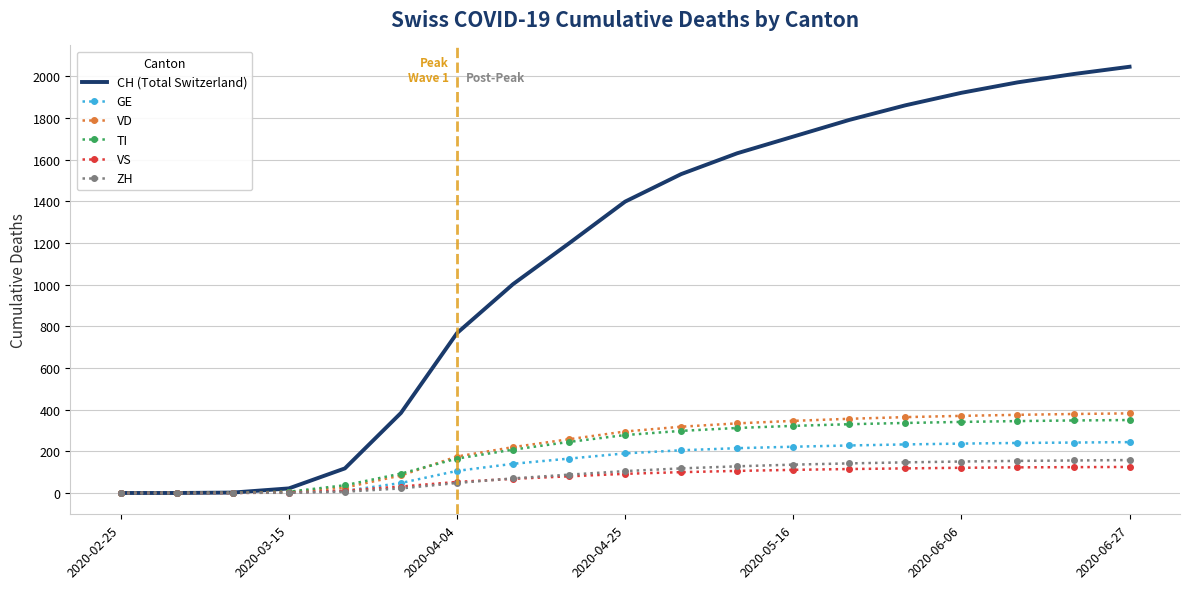

Which series has the largest range (max minus min)?

CH (Total Switzerland)